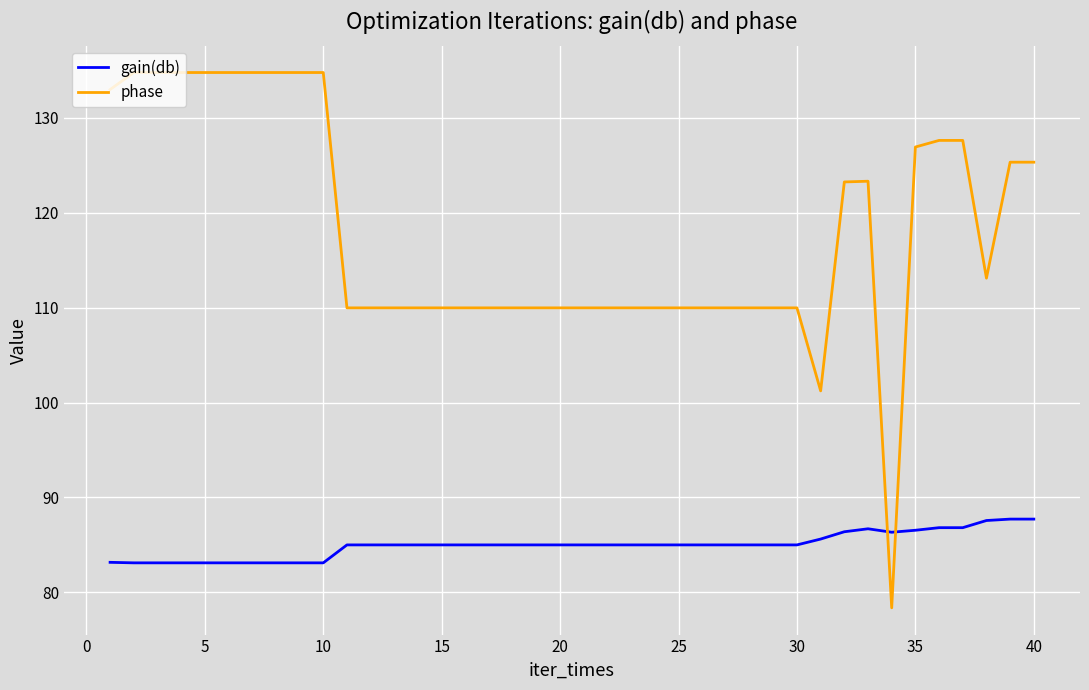

Rank the series by their average value, from lowest to highest.

gain(db), phase